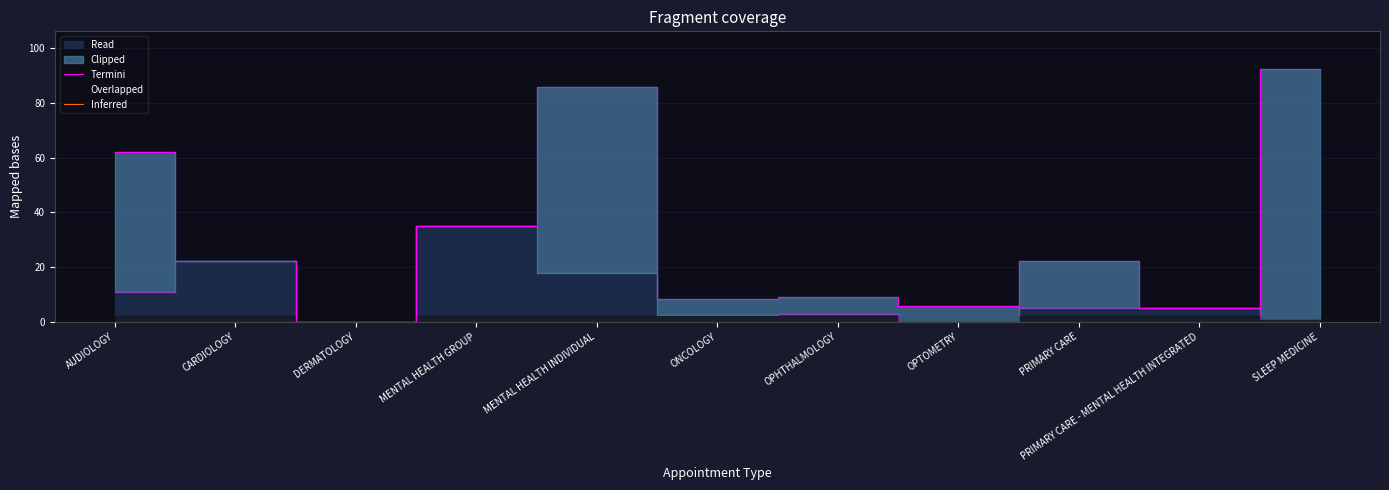

Reading right to left, transcribe all the data shown in this chart.

Termini: 92.3	5.1	22.2	5.8	9.0	8.3	85.8	35.0	0.0	22.2	61.9
Inferred: 0.0	0.0	0.0	0.0	0.0	0.0	0.0	0.0	0.0	0.0	0.0